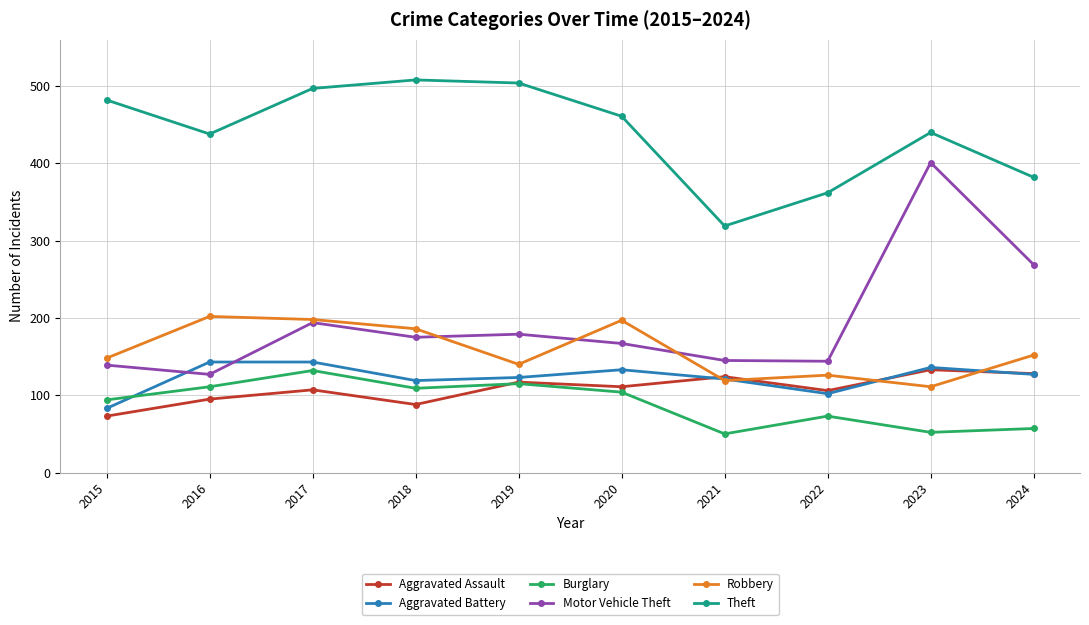

What is the difference between the highest and lowest values at 2020?

357